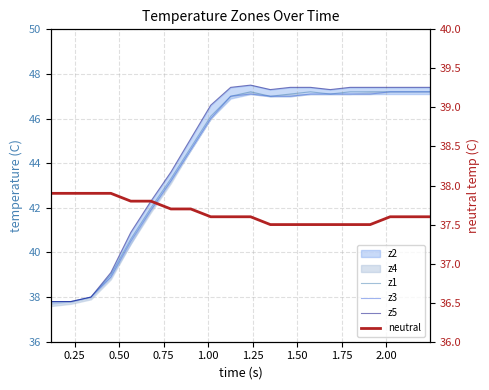

True or false: z3 and z5 intersect in this chart.

False